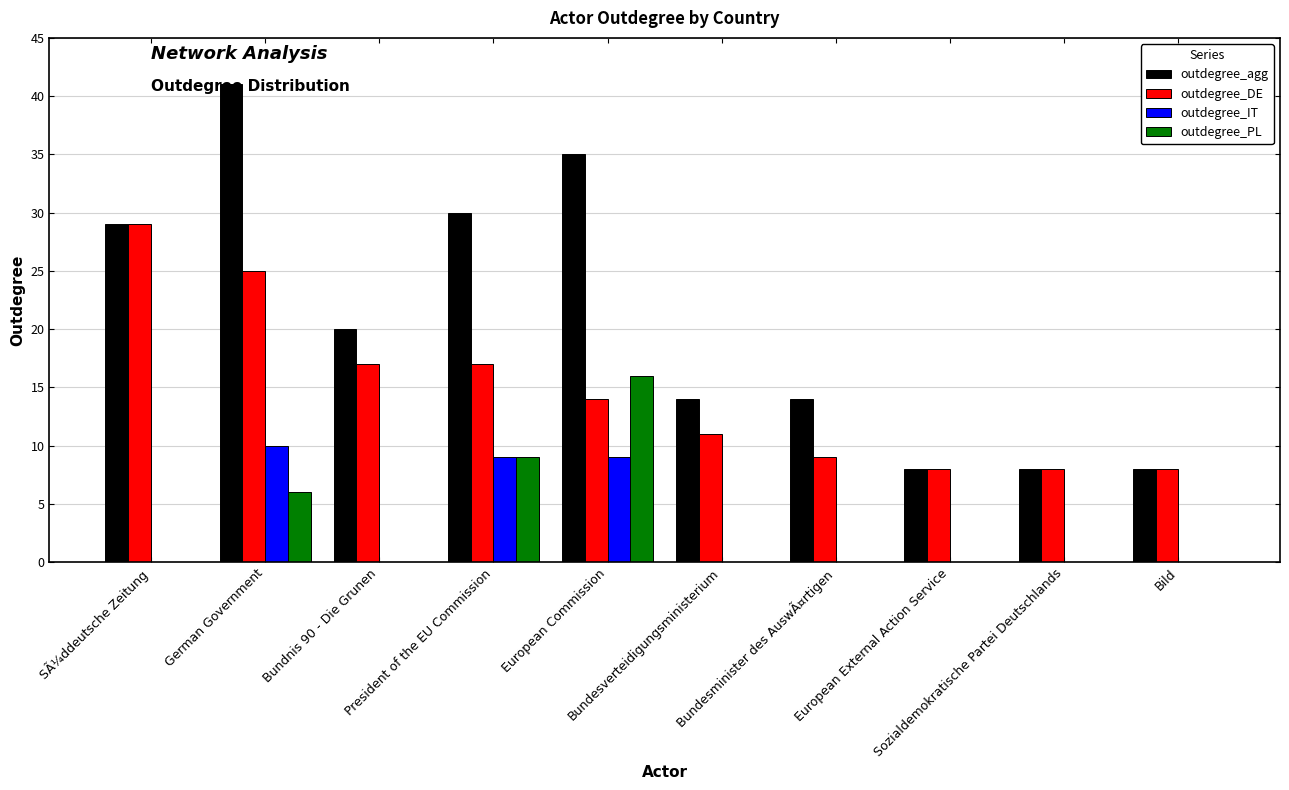

Which label corresponds to the largest value in the chart?

German Government